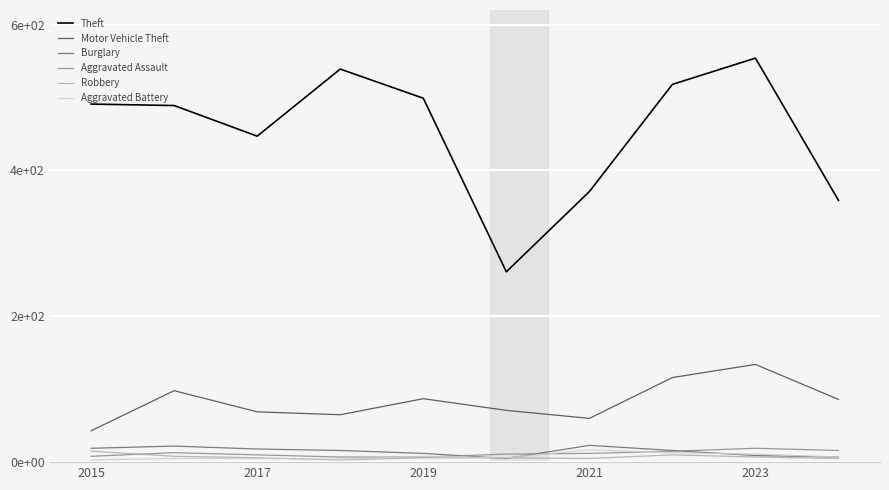

What is the minimum value shown in the chart?

3